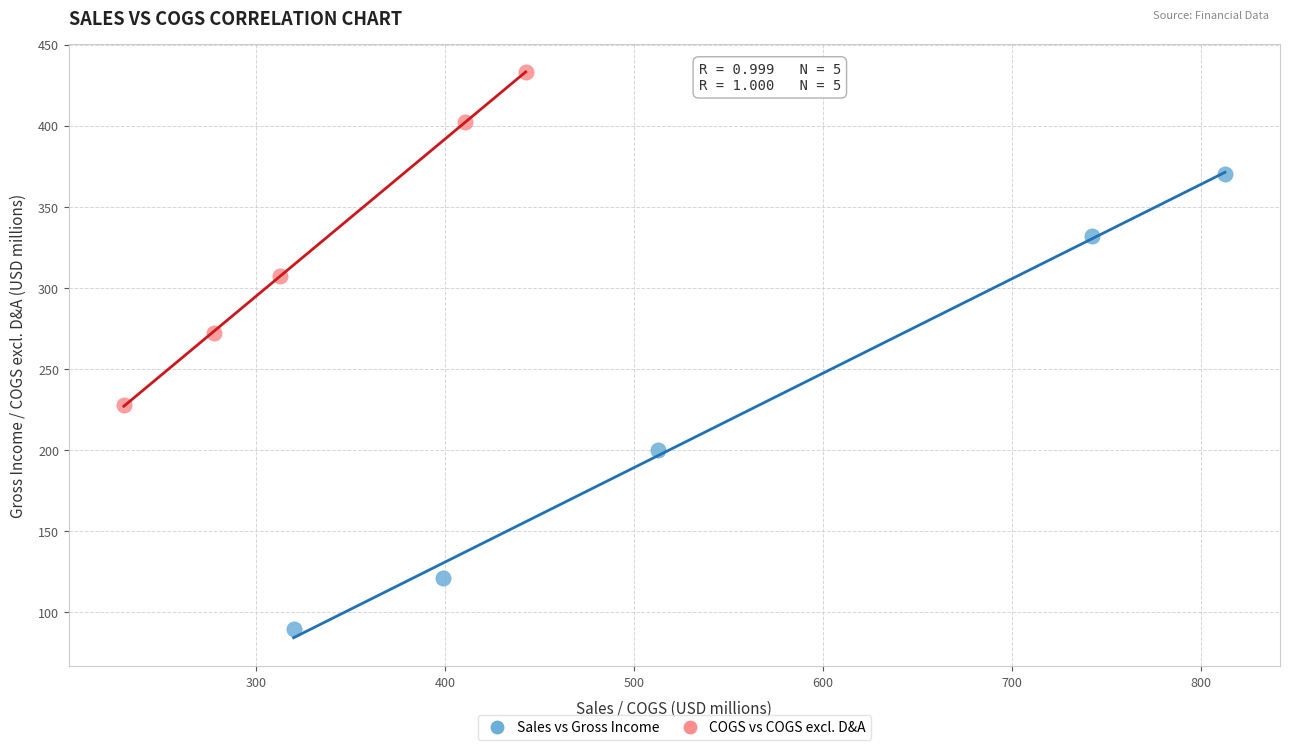

Which series contains the highest Y value?

COGS vs COGS excl. D&A